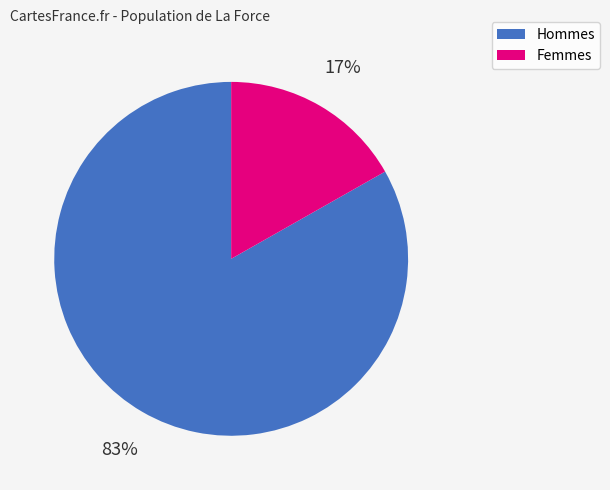

To the nearest percent, what is the average slice percentage?

50%